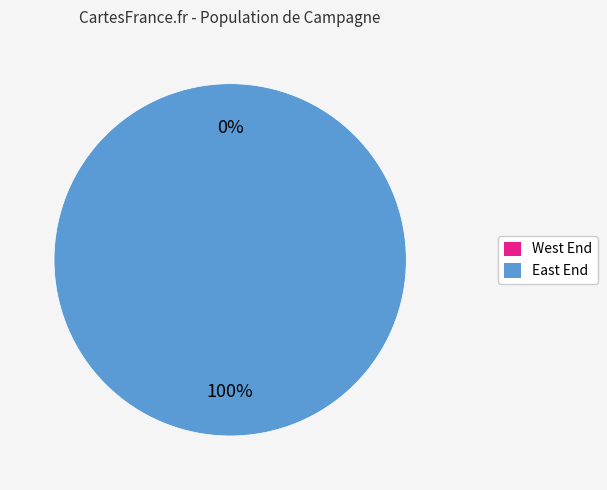

To the nearest percent, what is the combined percentage of East End and West End?

100%